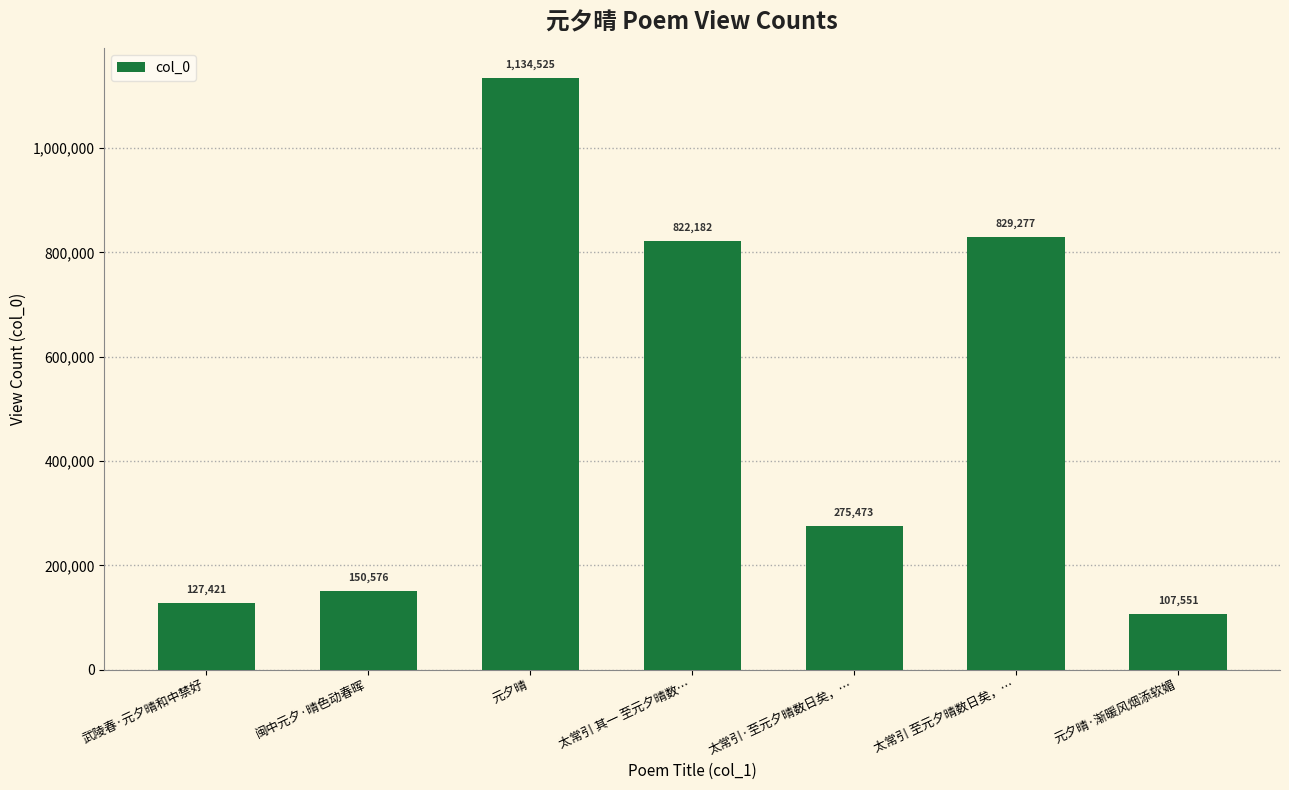

How many bars are there in total?

7